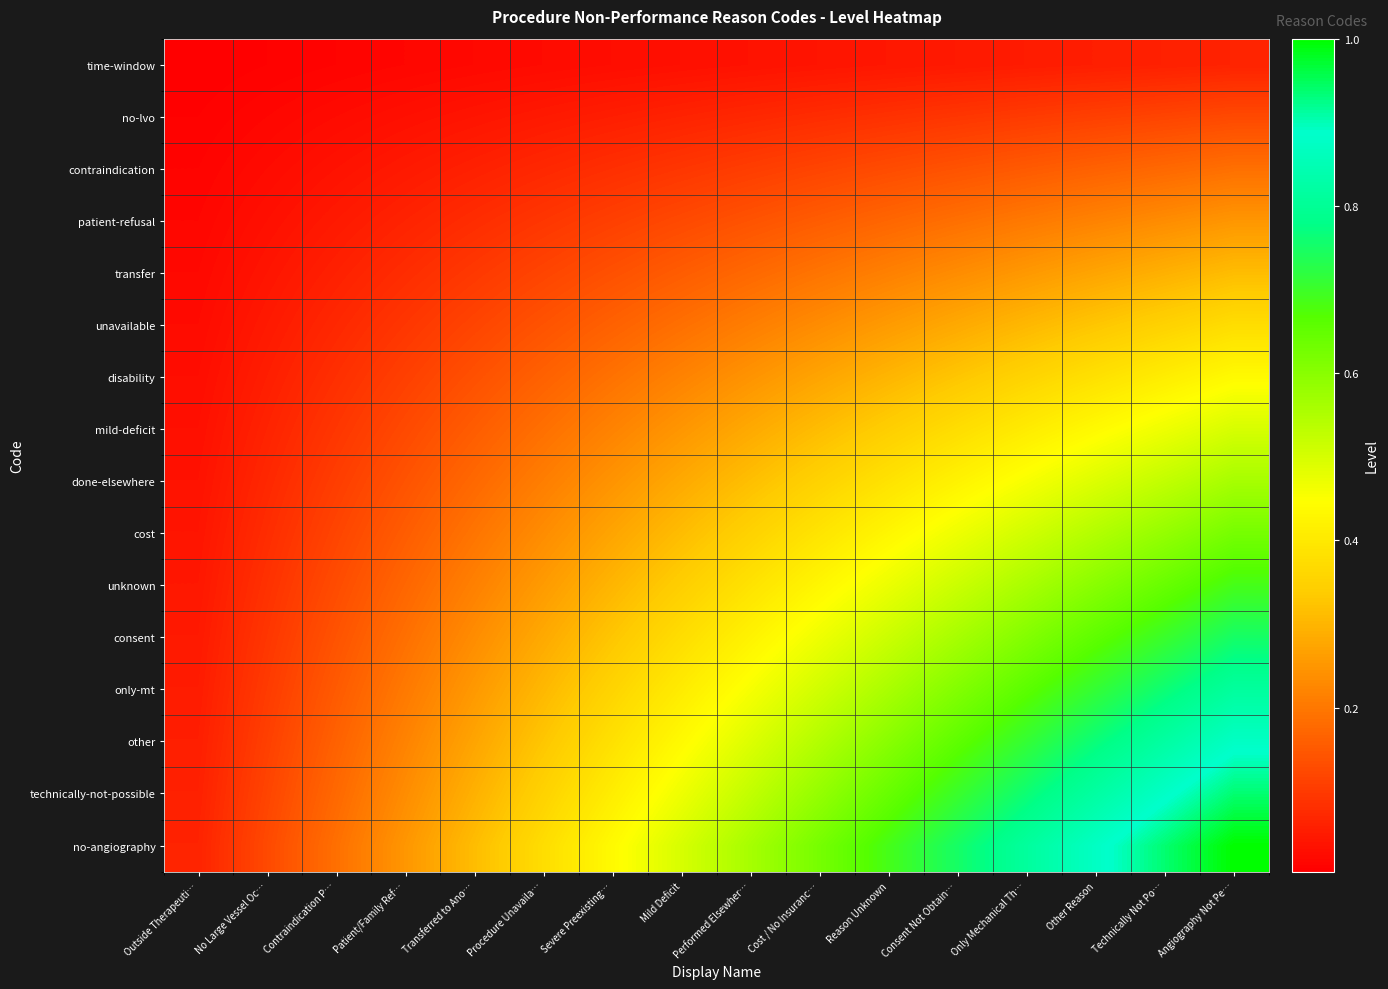

What is the total value across all series at Technically Not Po…?

8.0